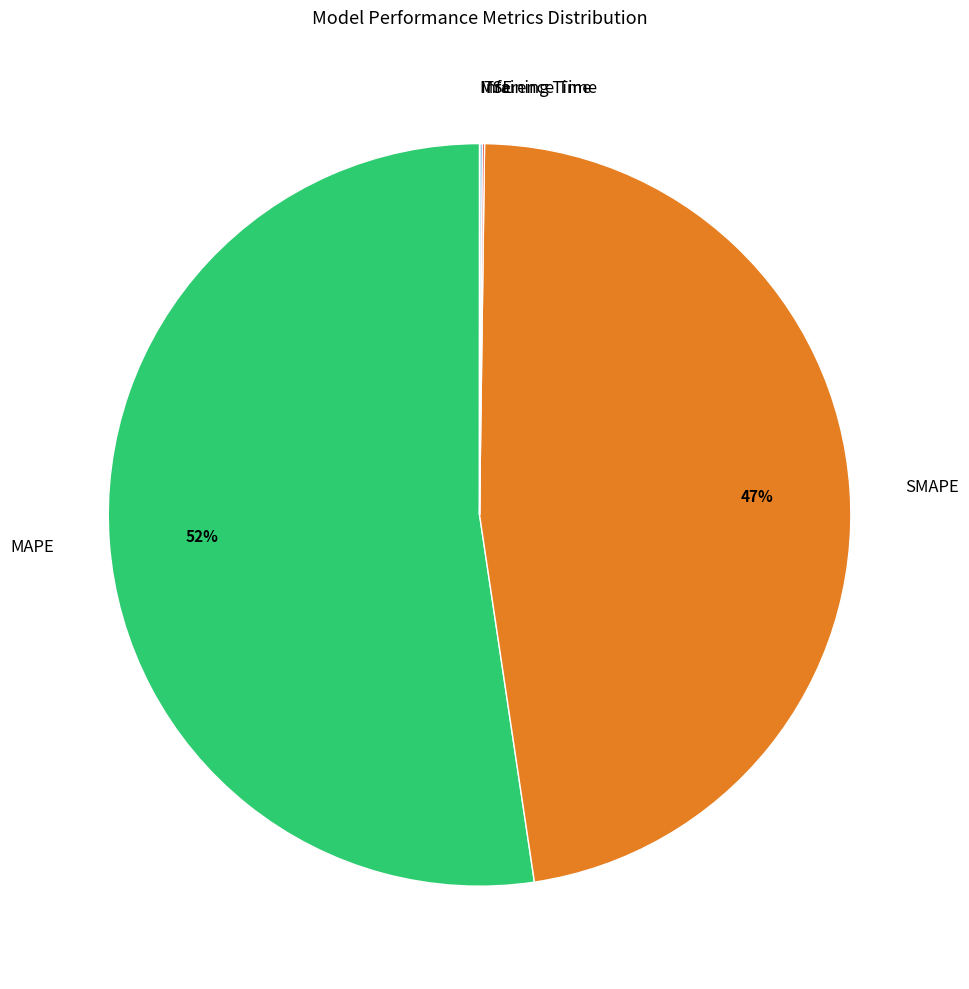

To the nearest percent, what portion does SMAPE represent?

47%